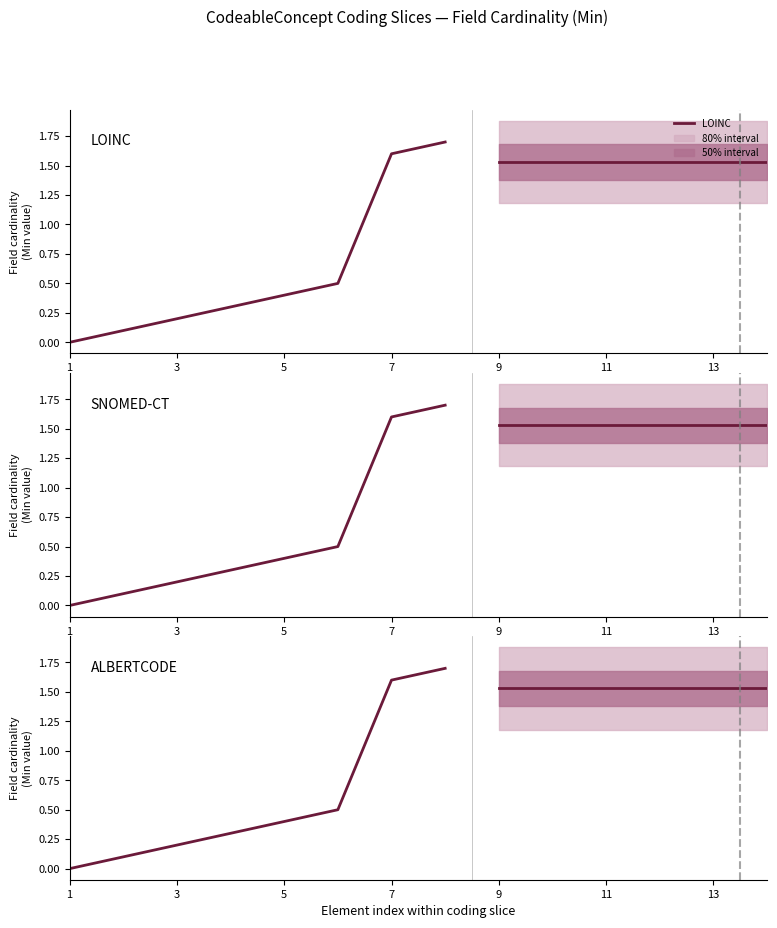

True or false: SNOMED-CT and LOINC cross at least once.

False